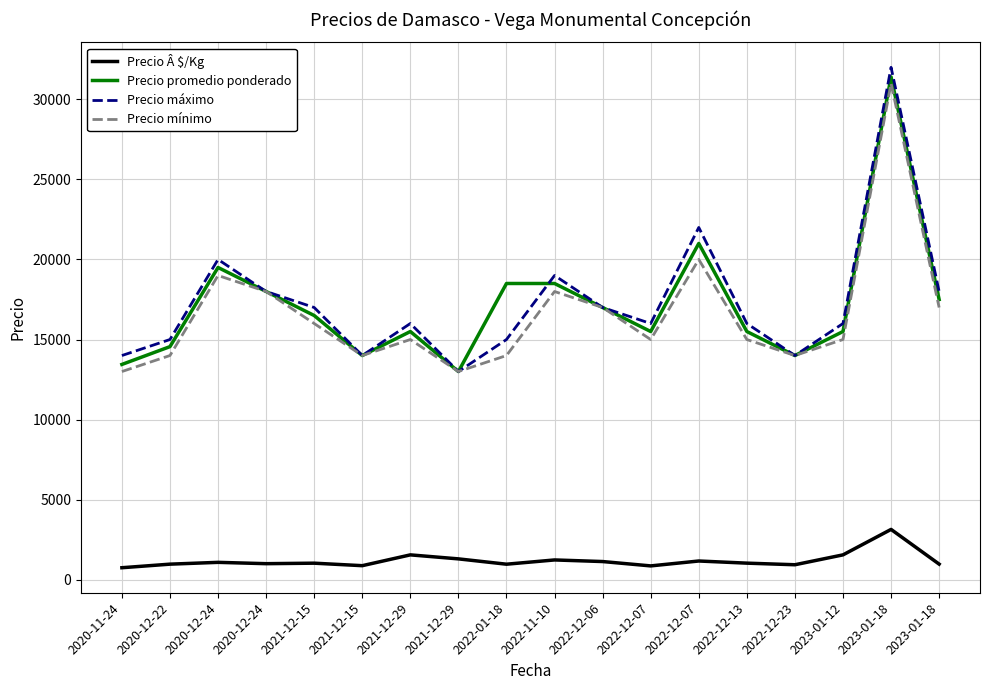

Between 2020-12-24 and 2022-12-07, which is larger?

2022-12-07